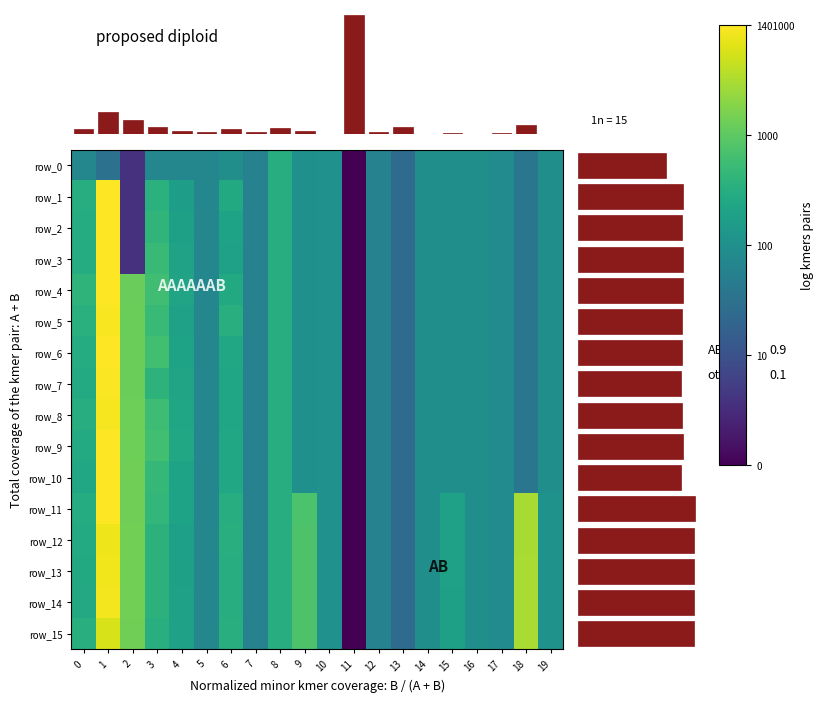

What is the difference between the maximum and second lowest values in the row_7 series?

1.3